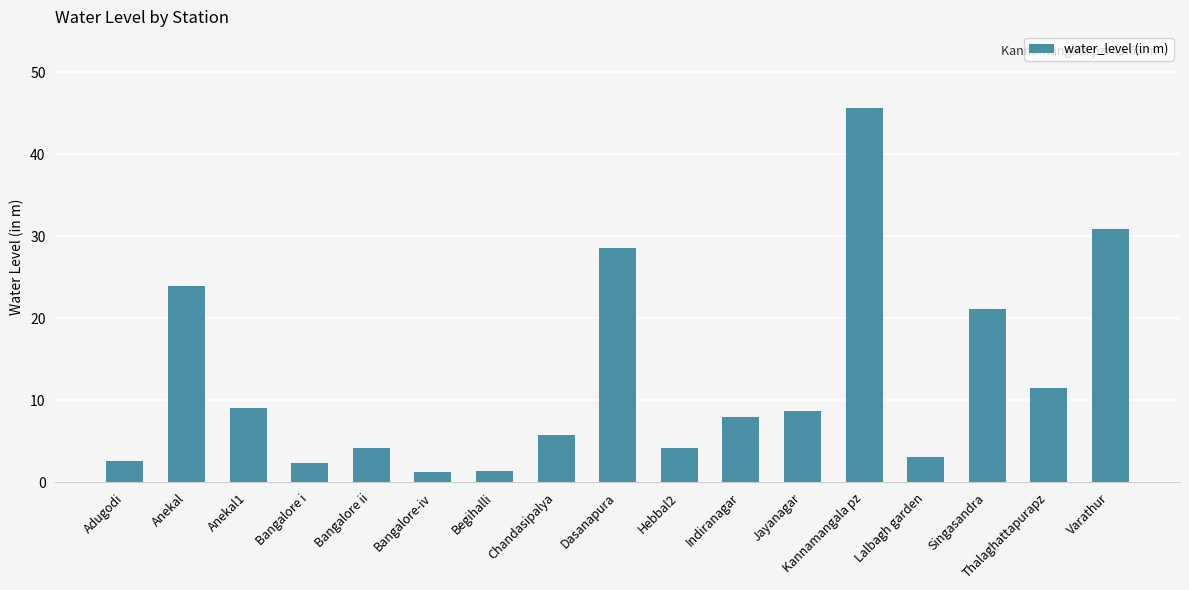

What is the ratio of the value at Chandasipalya to the value at Bangalore-iv?

4.7